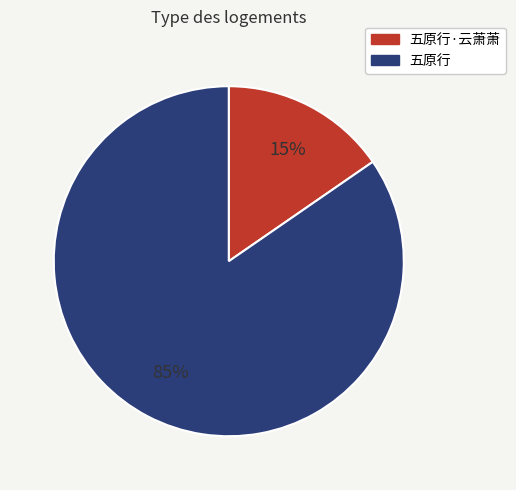

To the nearest percent, what is the average slice percentage?

50%